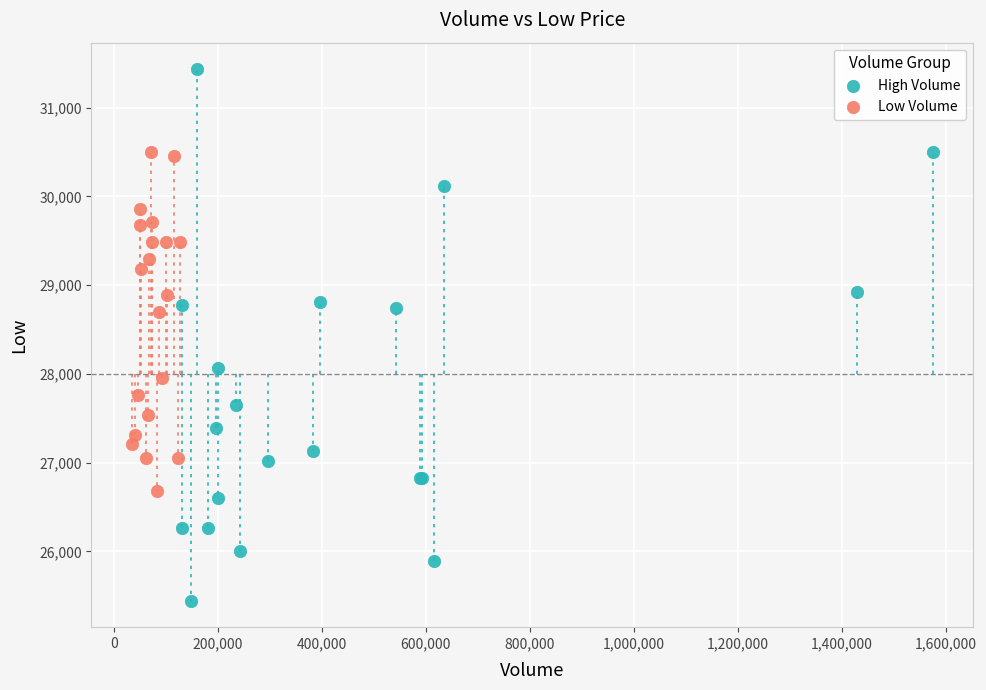

Which series reaches the maximum Y coordinate?

High Volume